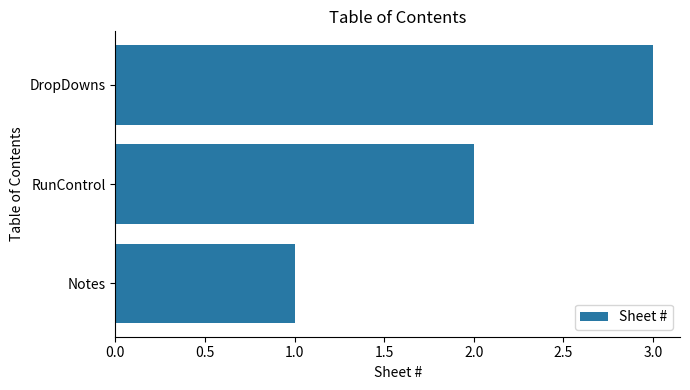

Which has a higher value, DropDowns or Notes?

DropDowns